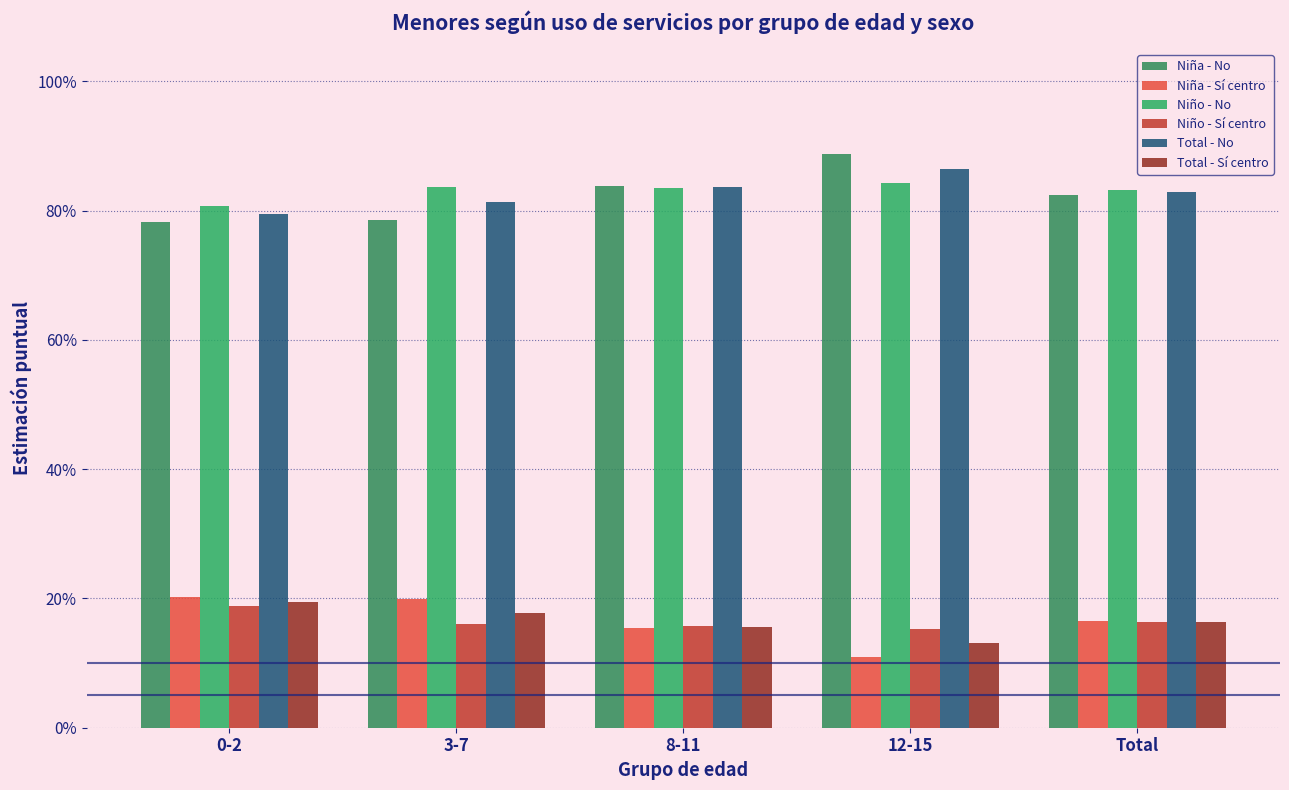

Reading left to right, transcribe all the data shown in this chart.

Niña - No: 0-2=0.8	3-7=0.8	8-11=0.8	12-15=0.9	Total=0.8
Niña - Sí centro: 0-2=0.2	3-7=0.2	8-11=0.2	12-15=0.1	Total=0.2
Niño - No: 0-2=0.8	3-7=0.8	8-11=0.8	12-15=0.8	Total=0.8
Niño - Sí centro: 0-2=0.2	3-7=0.2	8-11=0.2	12-15=0.2	Total=0.2
Total - No: 0-2=0.8	3-7=0.8	8-11=0.8	12-15=0.9	Total=0.8
Total - Sí centro: 0-2=0.2	3-7=0.2	8-11=0.2	12-15=0.1	Total=0.2